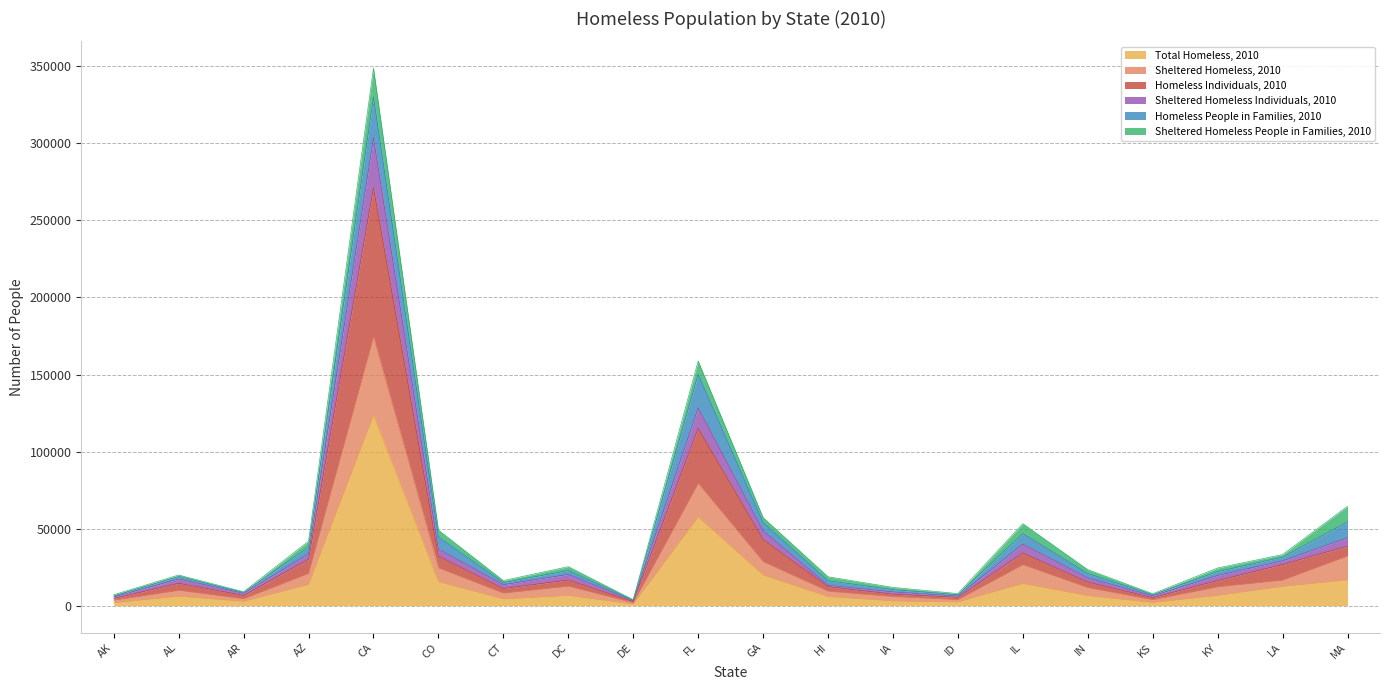

At which label does Total Homeless, 2010 reach its peak?

CA